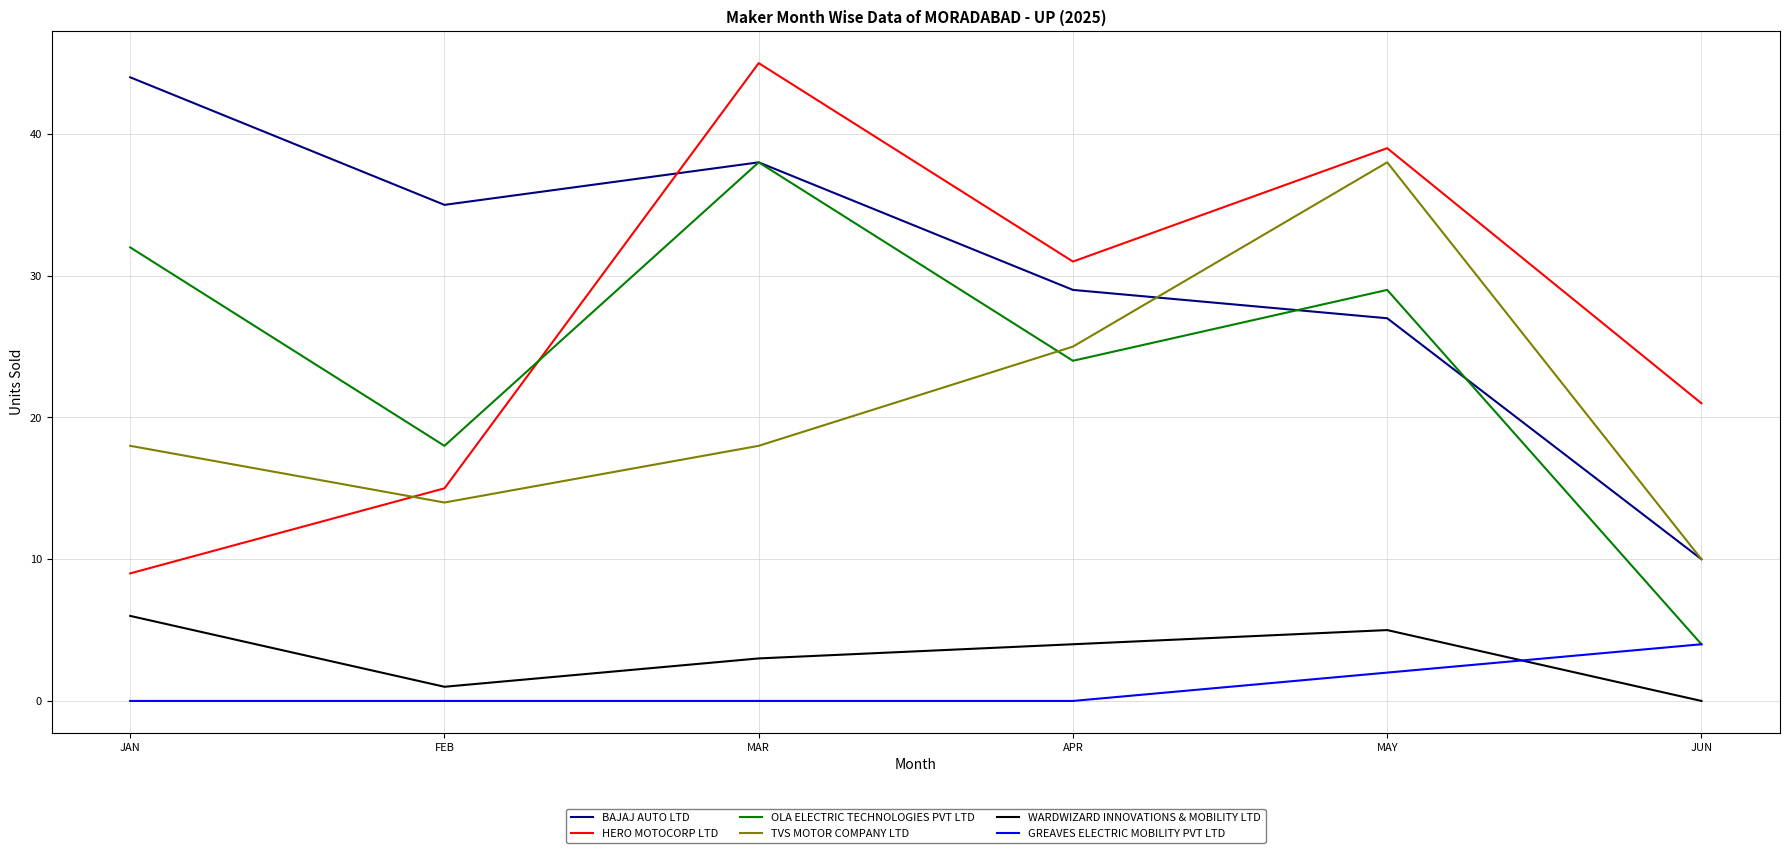

What position from the right is FEB?

5